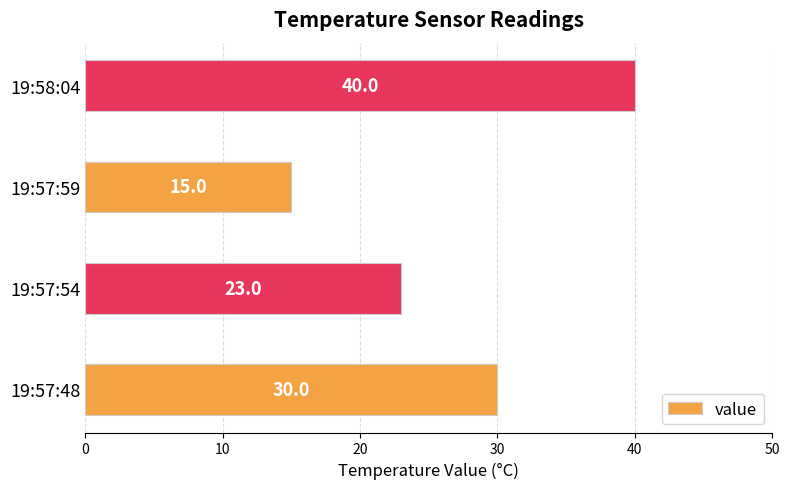

Is it true that the value at 19:57:54 is 6?

False